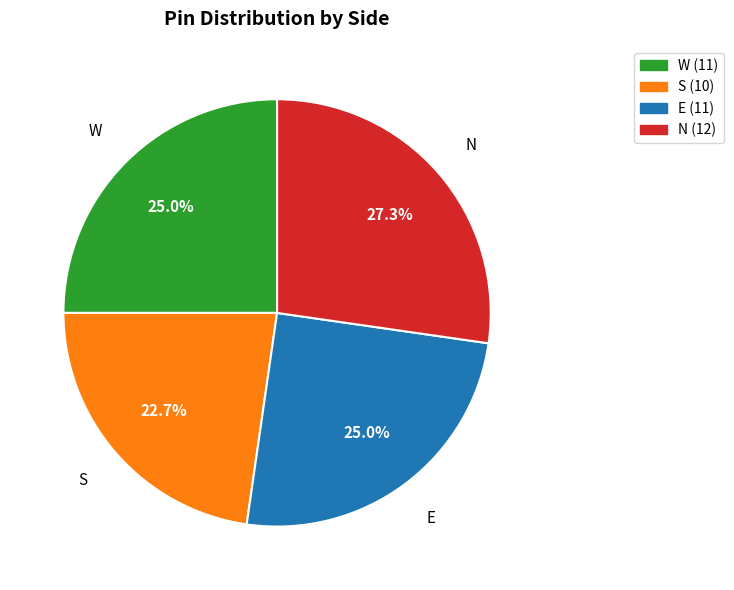

To the nearest percent, what is the difference between the S and N slice percentages?

5%